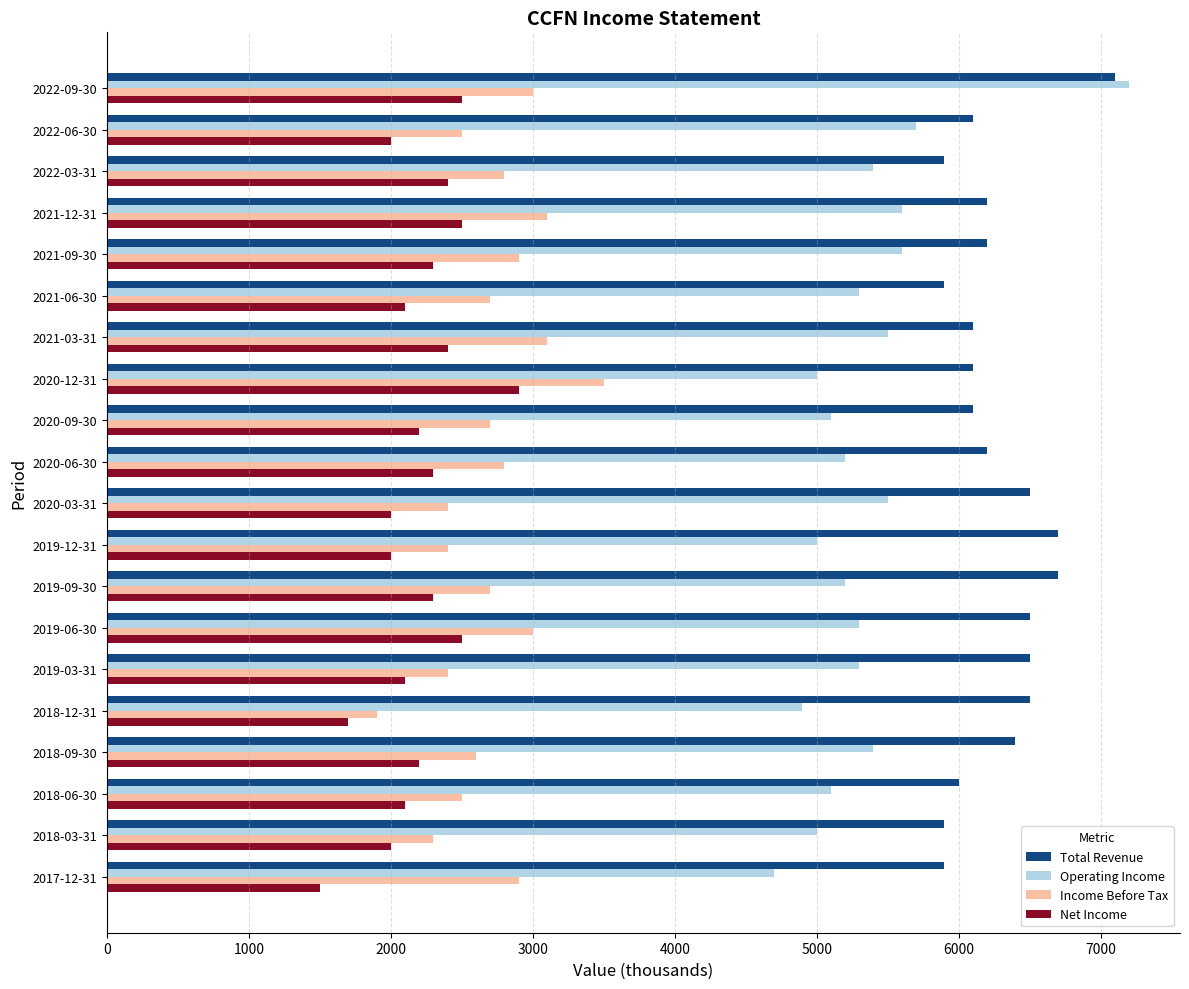

What is the average value of the Total Revenue series?

6275